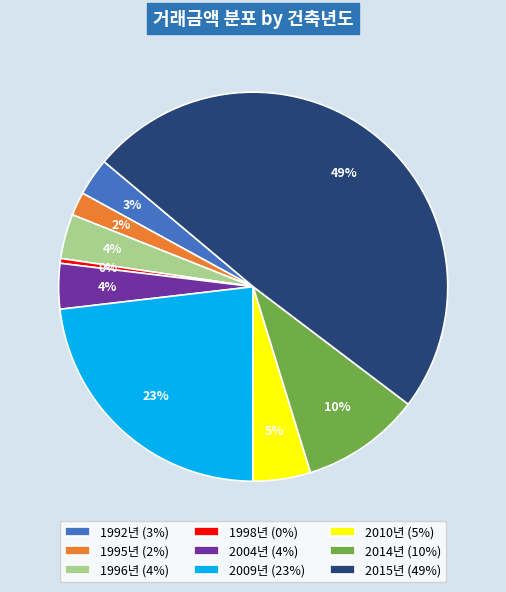

How many segments does this pie chart have?

9